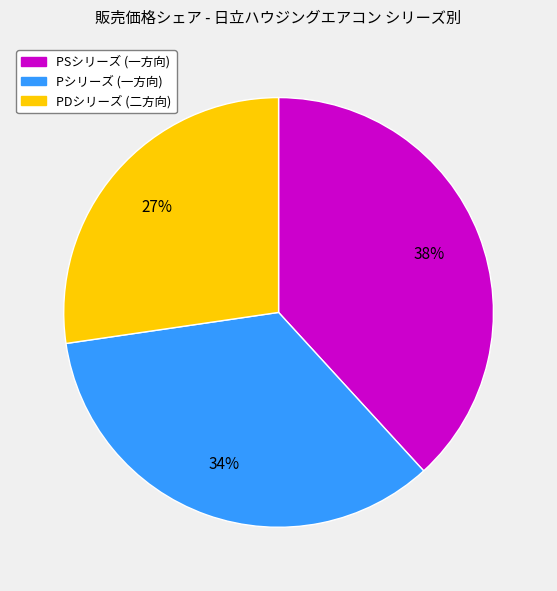

Is there any slice that represents more than half of the pie?

No